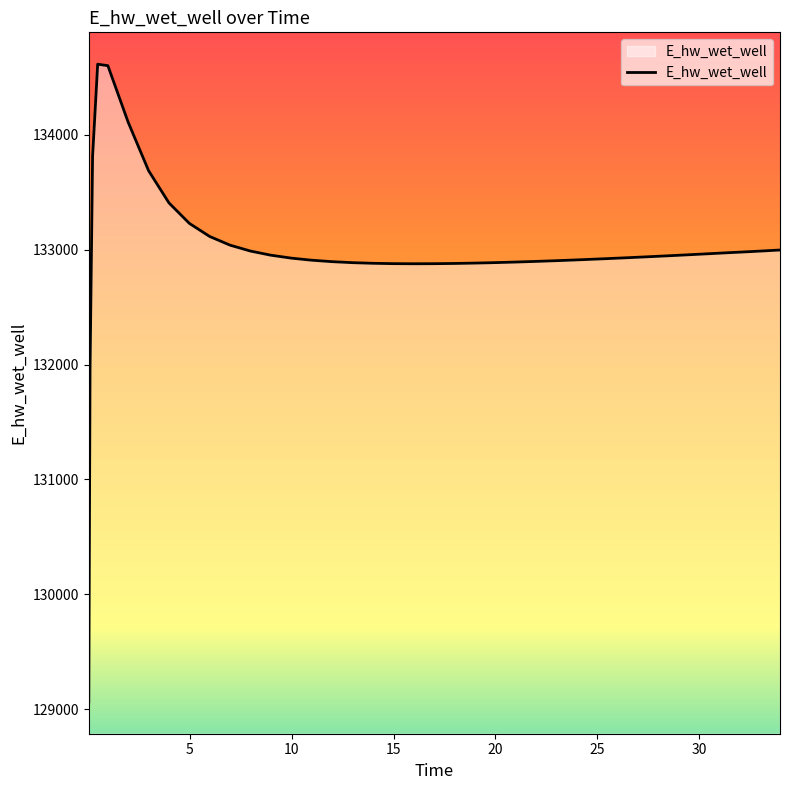

What is the difference between the maximum and minimum values?

5548.5